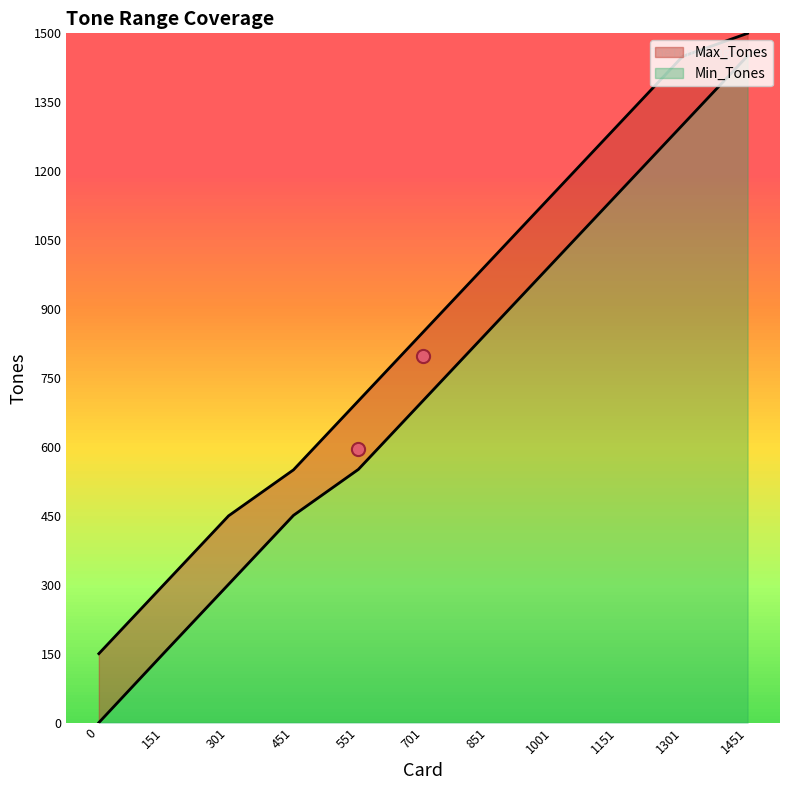

At which category is the sum across all series the highest?

1451